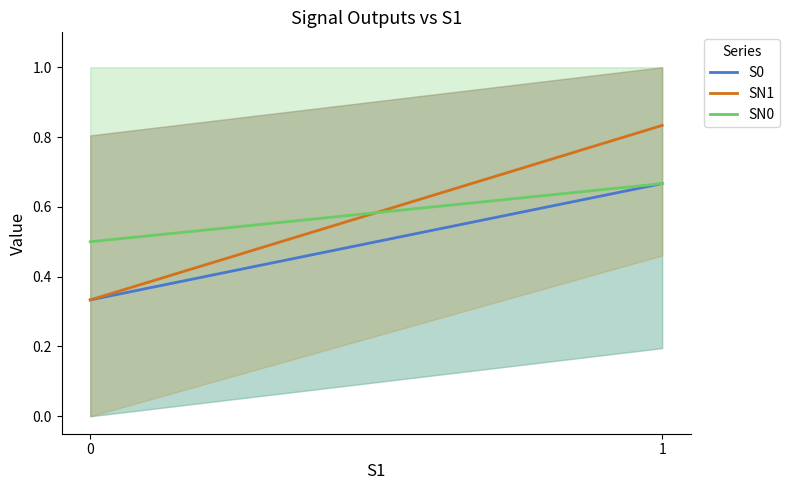

Rank the series at 0 from lowest to highest value.

S0, SN1, SN0